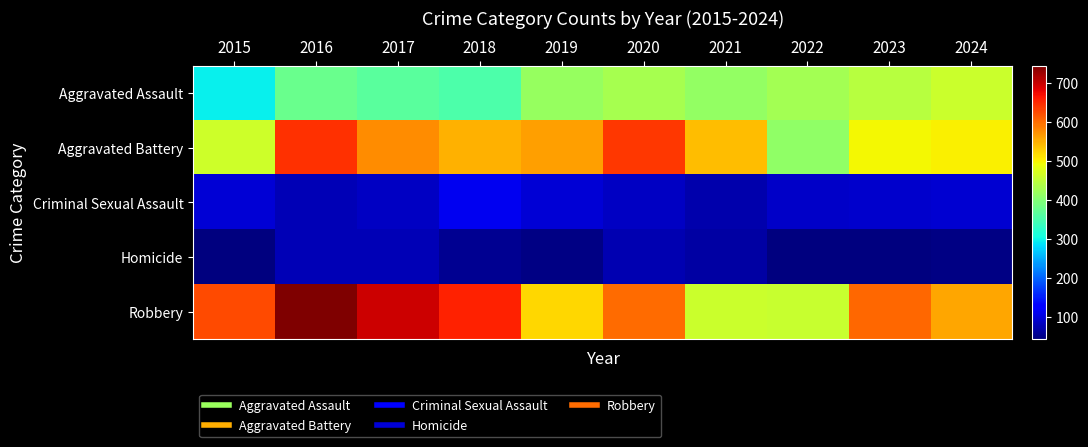

What is the greatest value displayed?

745